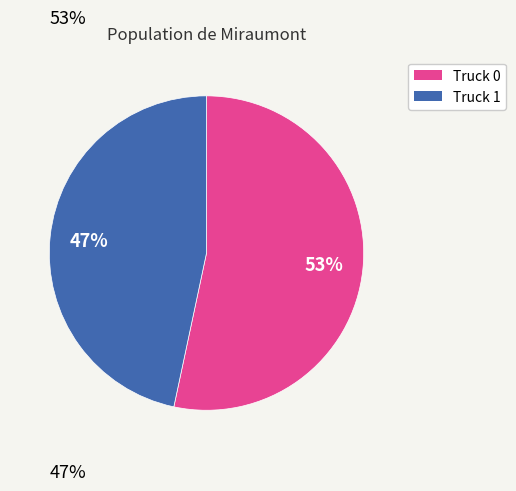

True or false: Truck 0 accounts for 53% of the total.

True